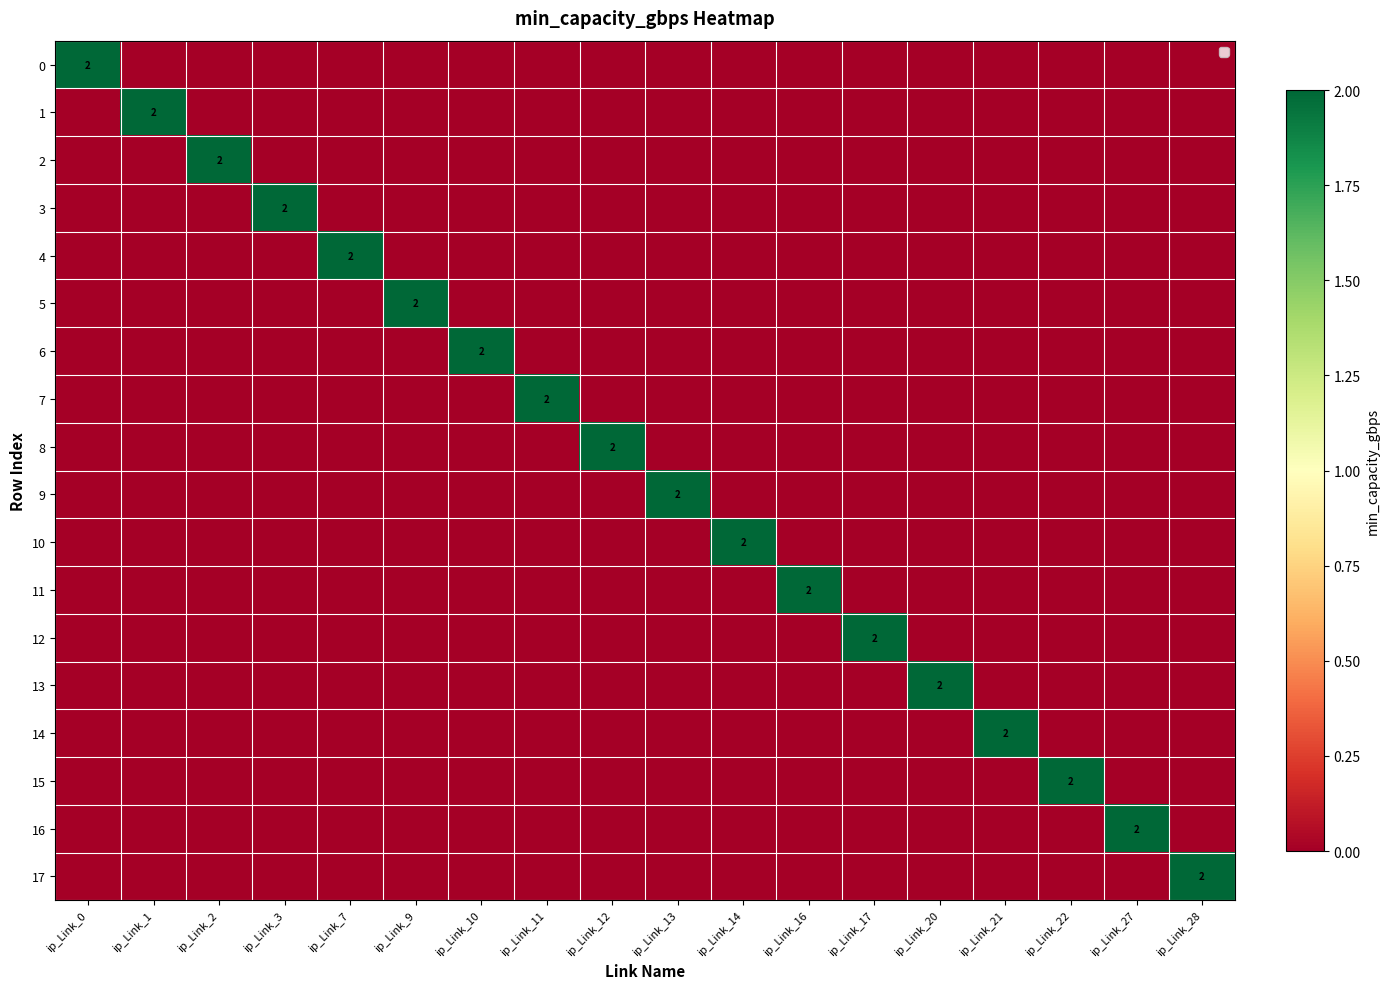

At how many categories does at least one series exceed 1?

18